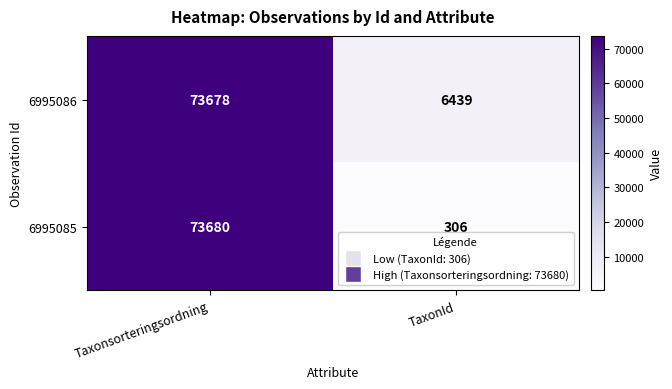

Which category has the lowest value across all series?

TaxonId